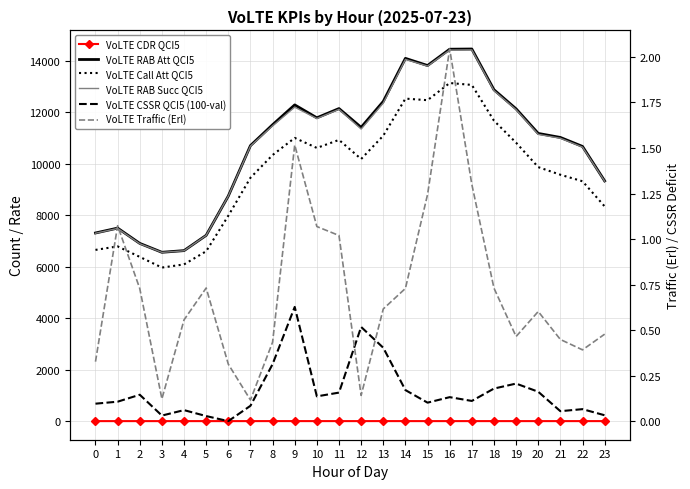

Reading right to left, transcribe all the data shown in this chart.

VoLTE CDR QCI5: 23=0.5	22=0.6	21=0.5	20=0.4	19=0.5	18=0.5	17=0.6	16=0.5	15=0.3	14=0.7	13=1.0	12=0.7	11=0.7	10=0.5	9=0.9	8=1.0	7=0.5	6=0.3	5=0.2	4=0.3	3=0.3	2=0.2	1=0.3	0=0.3
VoLTE RAB Att QCI5: 23=9335.0	22=10675.0	21=11024.0	20=11180.0	19=12135.0	18=12878.0	17=14461.0	16=14453.0	15=13819.0	14=14097.0	13=12423.0	12=11416.0	11=12146.0	10=11787.0	9=12289.0	8=11517.0	7=10706.0	6=8748.0	5=7220.0	4=6626.0	3=6561.0	2=6907.0	1=7501.0	0=7311.0
VoLTE Call Att QCI5: 23=8345.0	22=9321.0	21=9575.0	20=9871.0	19=10820.0	18=11676.0	17=13065.0	16=13139.0	15=12472.0	14=12533.0	13=11092.0	12=10186.0	11=10928.0	10=10616.0	9=11006.0	8=10340.0	7=9457.0	6=7982.0	5=6601.0	4=6090.0	3=5967.0	2=6382.0	1=6790.0	0=6654.0
VoLTE RAB Succ QCI5: 23=9324.0	22=10648.0	21=10993.0	20=11144.0	19=12103.0	18=12845.0	17=14428.0	16=14420.0	15=13797.0	14=14058.0	13=12361.0	12=11350.0	11=12117.0	10=11759.0	9=12201.0	8=11475.0	7=10688.0	6=8746.0	5=7217.0	4=6620.0	3=6557.0	2=6894.0	1=7489.0	0=7302.0
VoLTE CSSR QCI5 (100-val): 23=0.0	22=0.1	21=0.1	20=0.2	19=0.2	18=0.2	17=0.1	16=0.1	15=0.1	14=0.2	13=0.4	12=0.5	11=0.2	10=0.1	9=0.6	8=0.3	7=0.1	6=0.0	5=0.0	4=0.1	3=0.0	2=0.1	1=0.1	0=0.1
VoLTE Traffic (Erl): 23=0.5	22=0.4	21=0.4	20=0.6	19=0.5	18=0.7	17=1.3	16=2.0	15=1.2	14=0.7	13=0.6	12=0.1	11=1.0	10=1.1	9=1.5	8=0.4	7=0.1	6=0.3	5=0.7	4=0.6	3=0.1	2=0.7	1=1.1	0=0.3